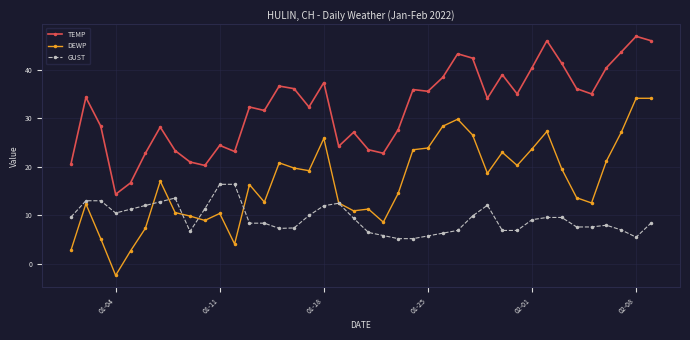

Rank the series by their average value, from lowest to highest.

GUST, DEWP, TEMP